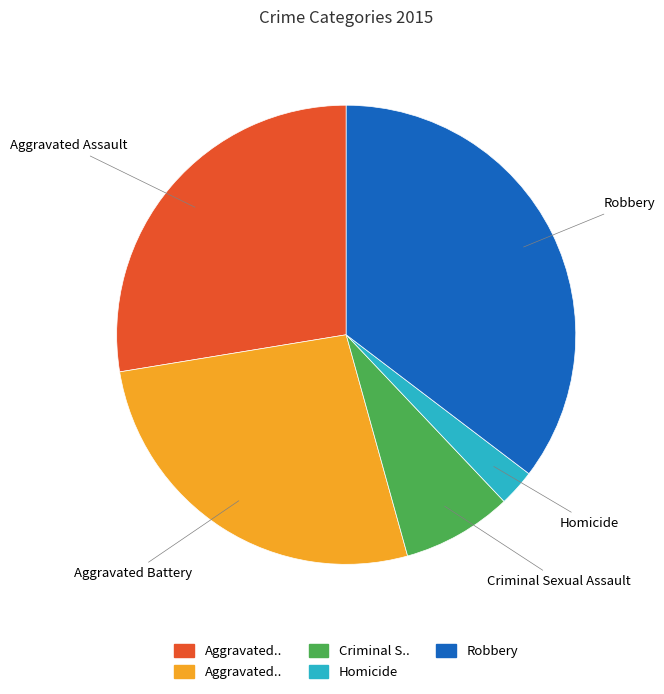

Is there any slice that represents more than half of the pie?

No